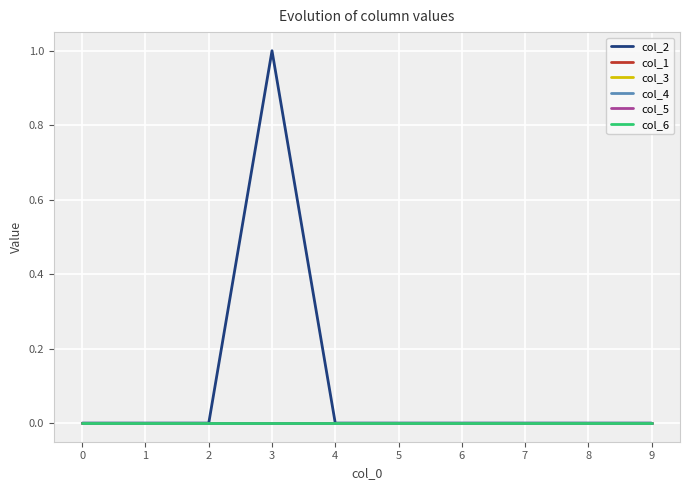

Does the chart display data point markers on the line(s)?

No